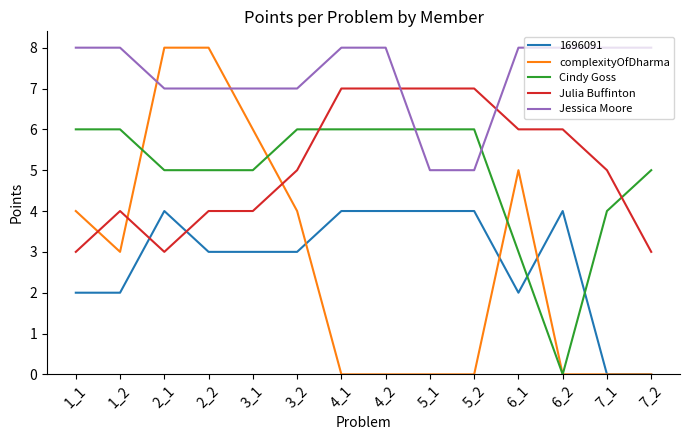

Does the chart have visible grid lines?

No